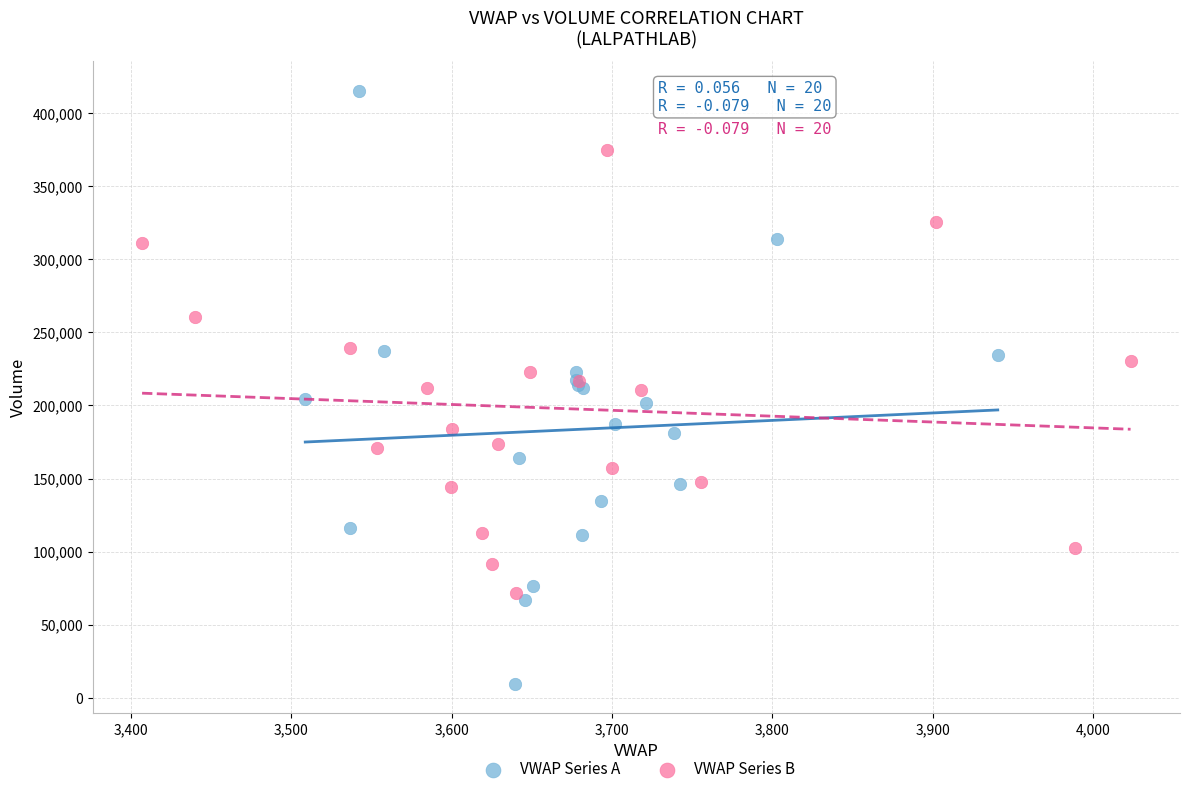

Which series reaches the maximum Y coordinate?

VWAP Series A